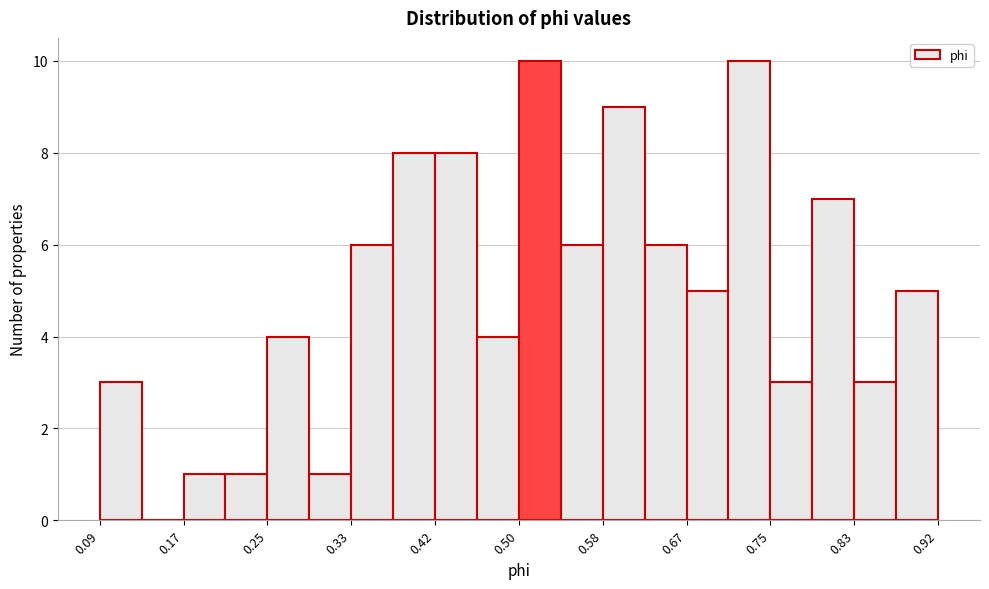

What is the height of the bar covering 0.87 to 0.92 on the x-axis? Neither the bar edges nor the heights are printed on the chart, so give them approximately, as read against the axes.

5